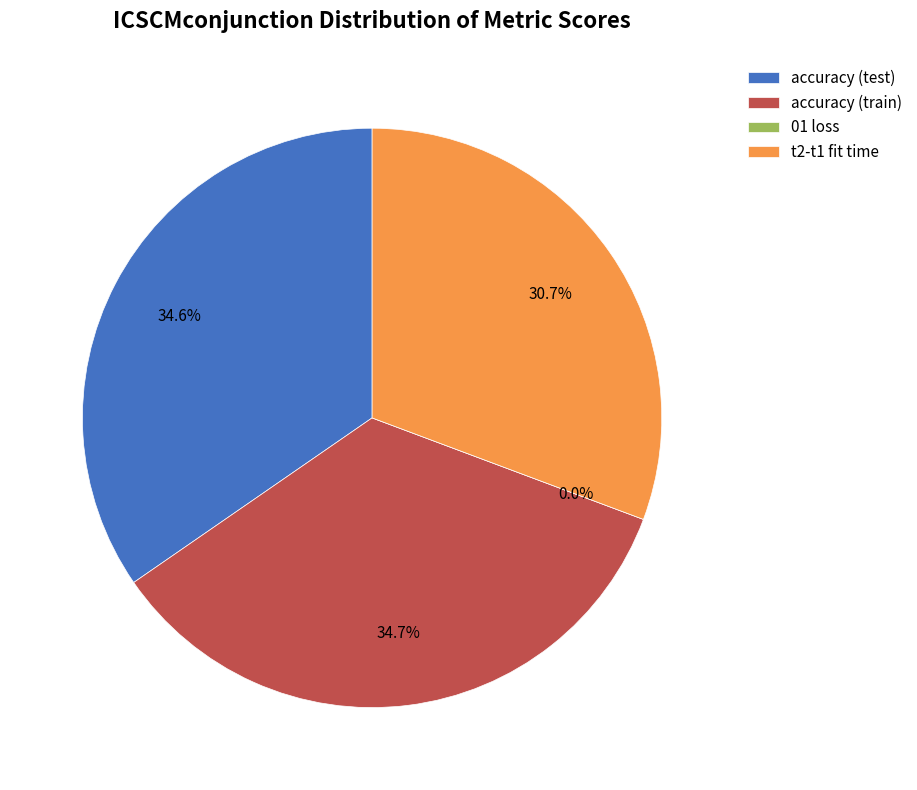

Which has a higher value, t2-t1 fit time or 01 loss?

t2-t1 fit time